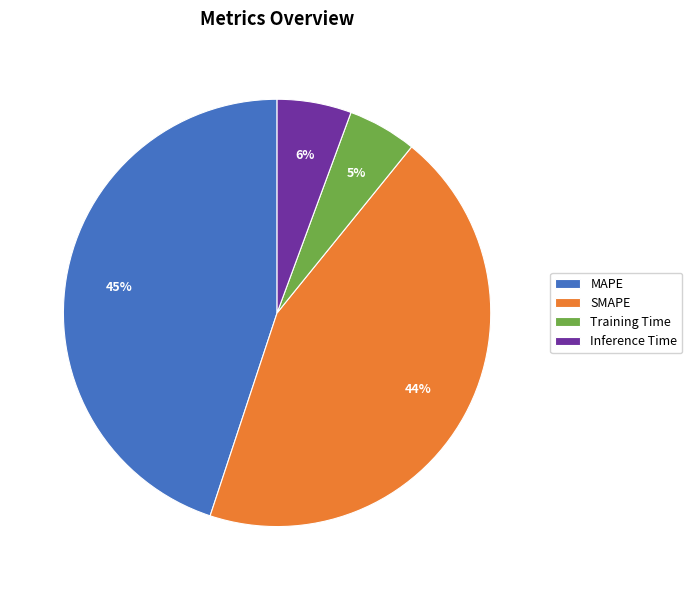

Which category has the biggest portion of the pie?

MAPE